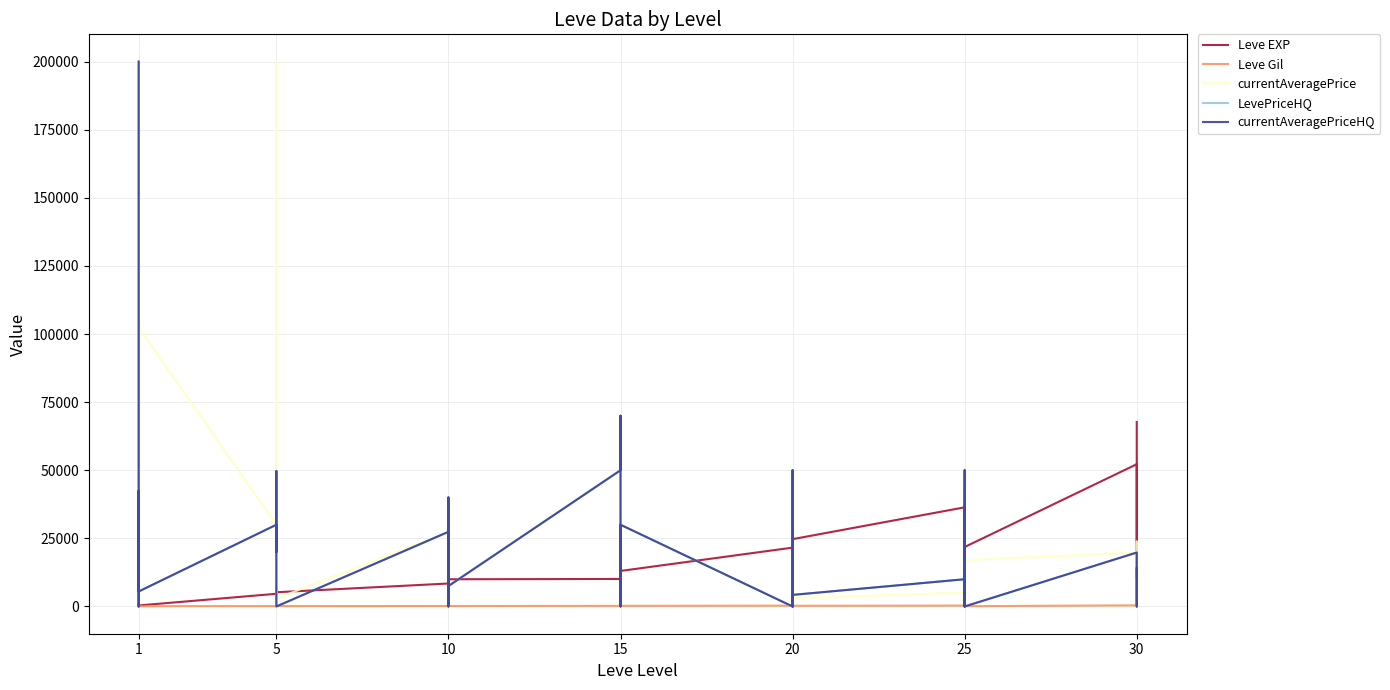

What is the maximum value for Leve EXP?

67730